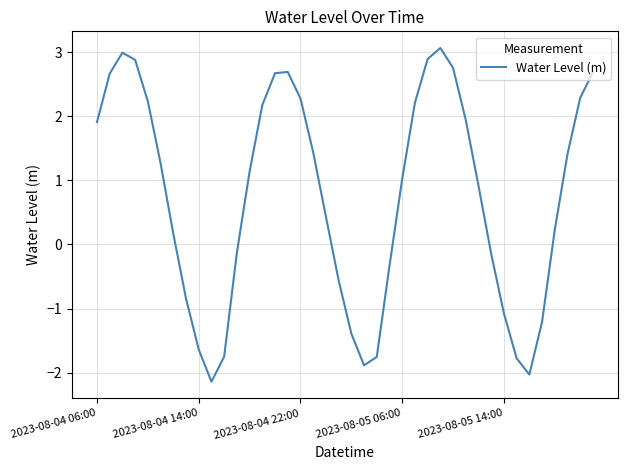

What is the smallest value displayed?

-2.1